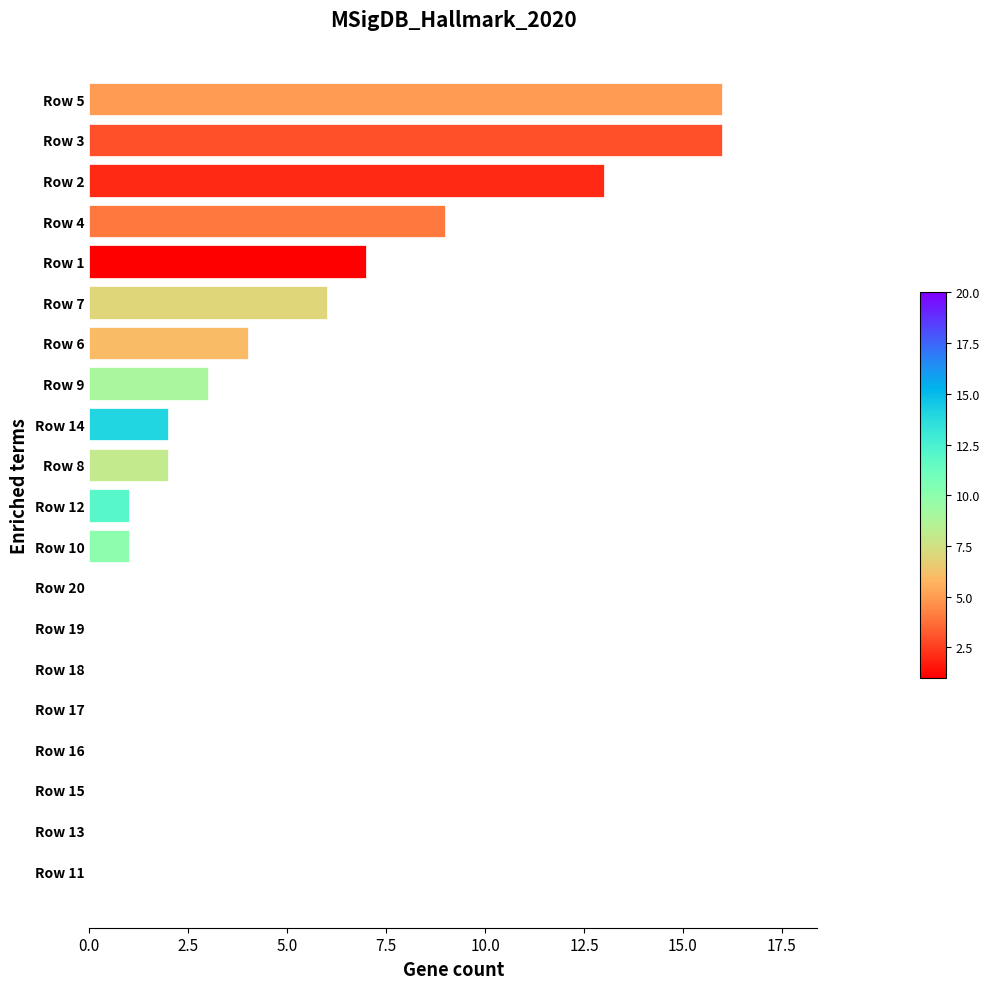

The chart shows a value of 7 at Row 1. True or false?

True